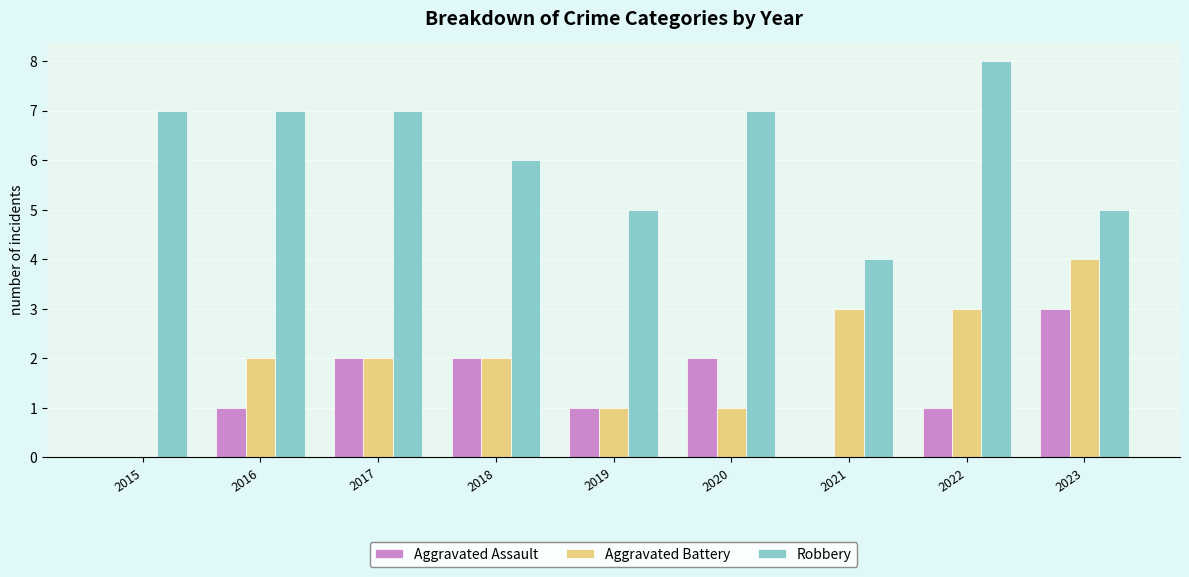

What is the spread (max minus min) of values at 2015?

7